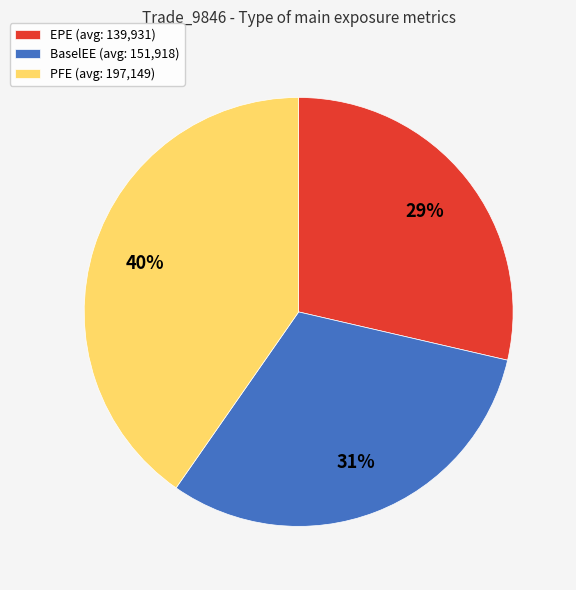

Does BaselEE (avg: 151,918) represent more than half of the total?

No